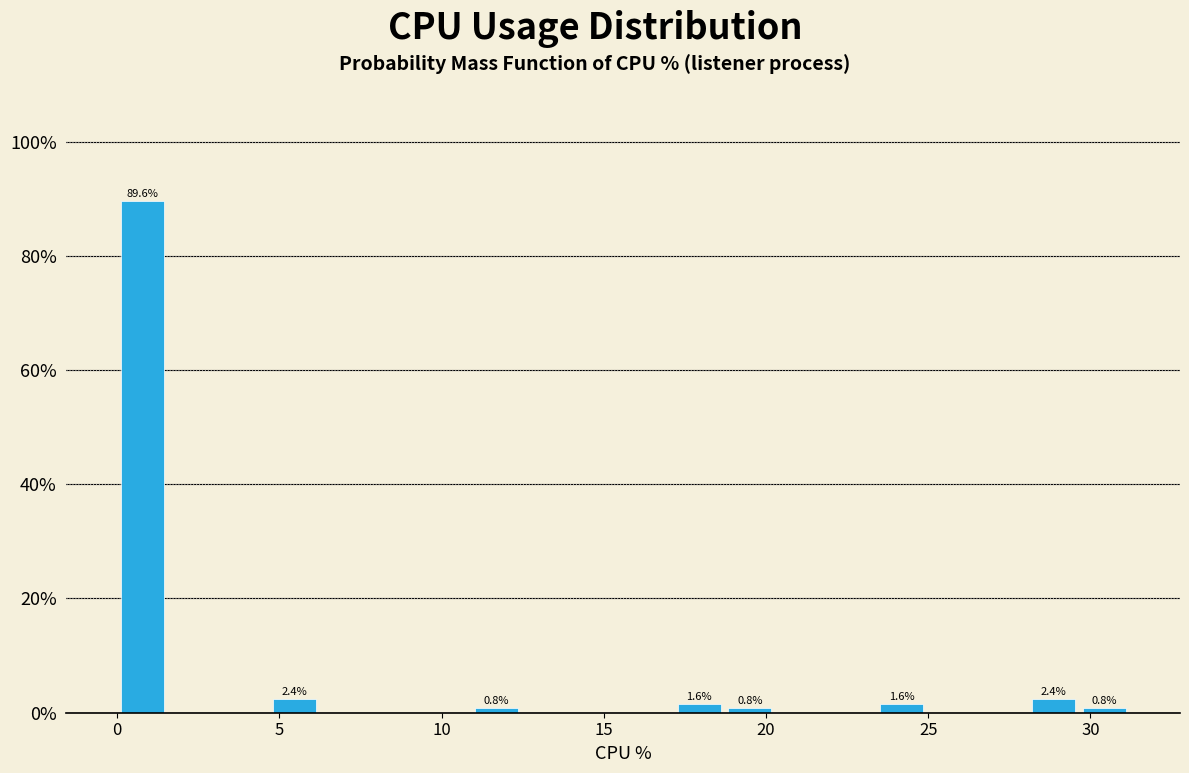

Read against the x-axis, roughly where is the centre of the tallest bar?

1.0